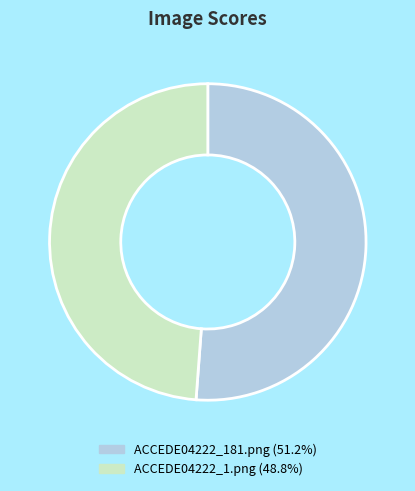

Which category has the smallest portion of the pie?

ACCEDE04222_1.png